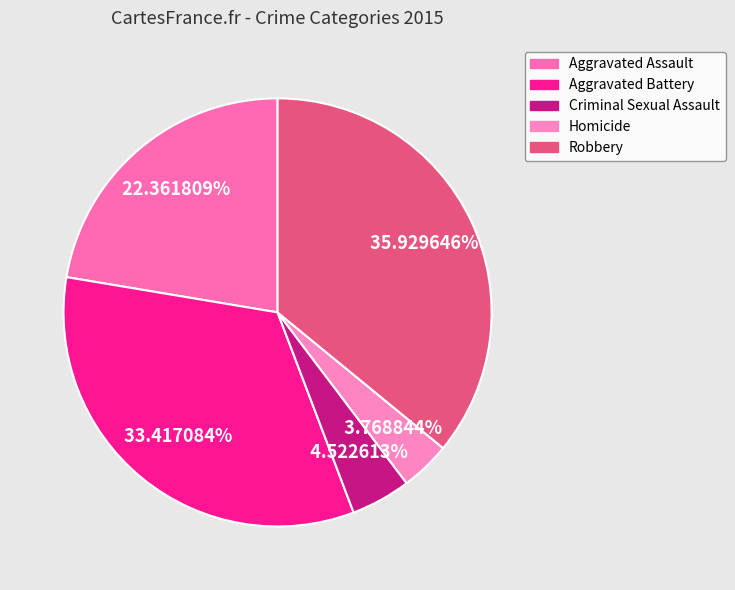

Rank the categories by value from highest to lowest.

Robbery, Aggravated Battery, Aggravated Assault, Criminal Sexual Assault, Homicide